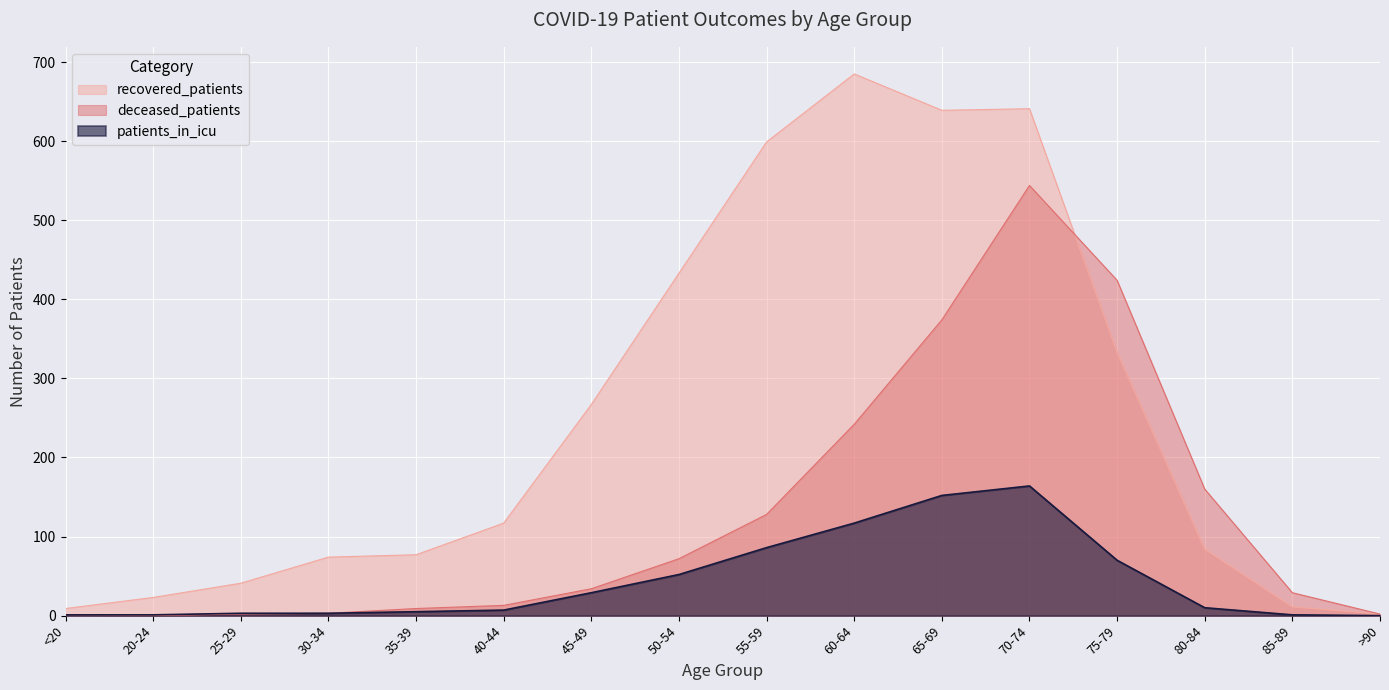

Is it true that recovered_patients equals 9 at <20?

True